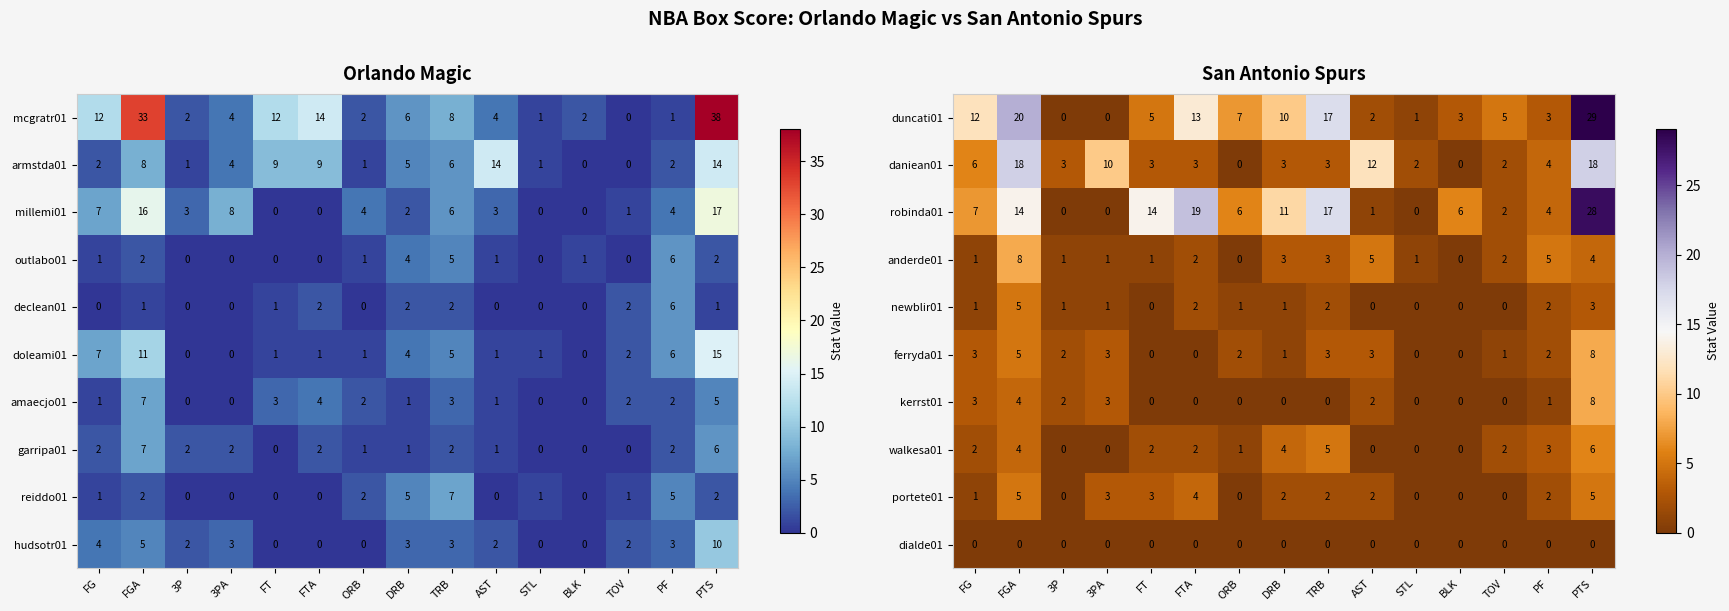

What is the difference between the anderde01 values at TOV and BLK?

2